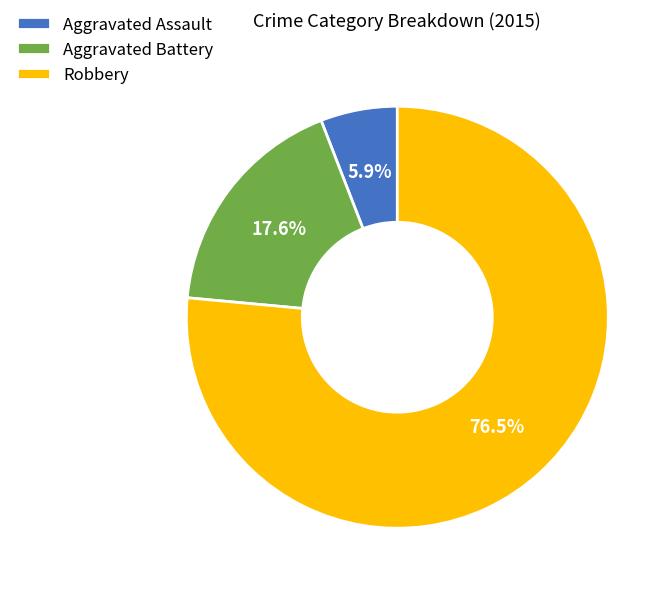

Rank the categories by value from lowest to highest.

Aggravated Assault, Aggravated Battery, Robbery